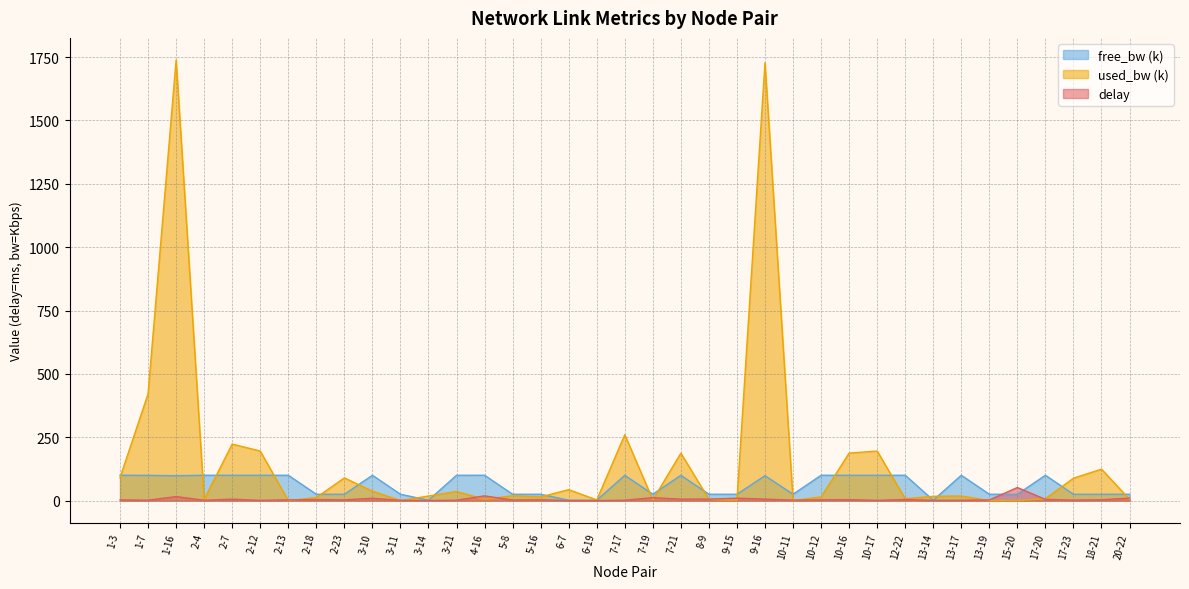

The value of free_bw at 1-3 is 33.9. True or false?

False